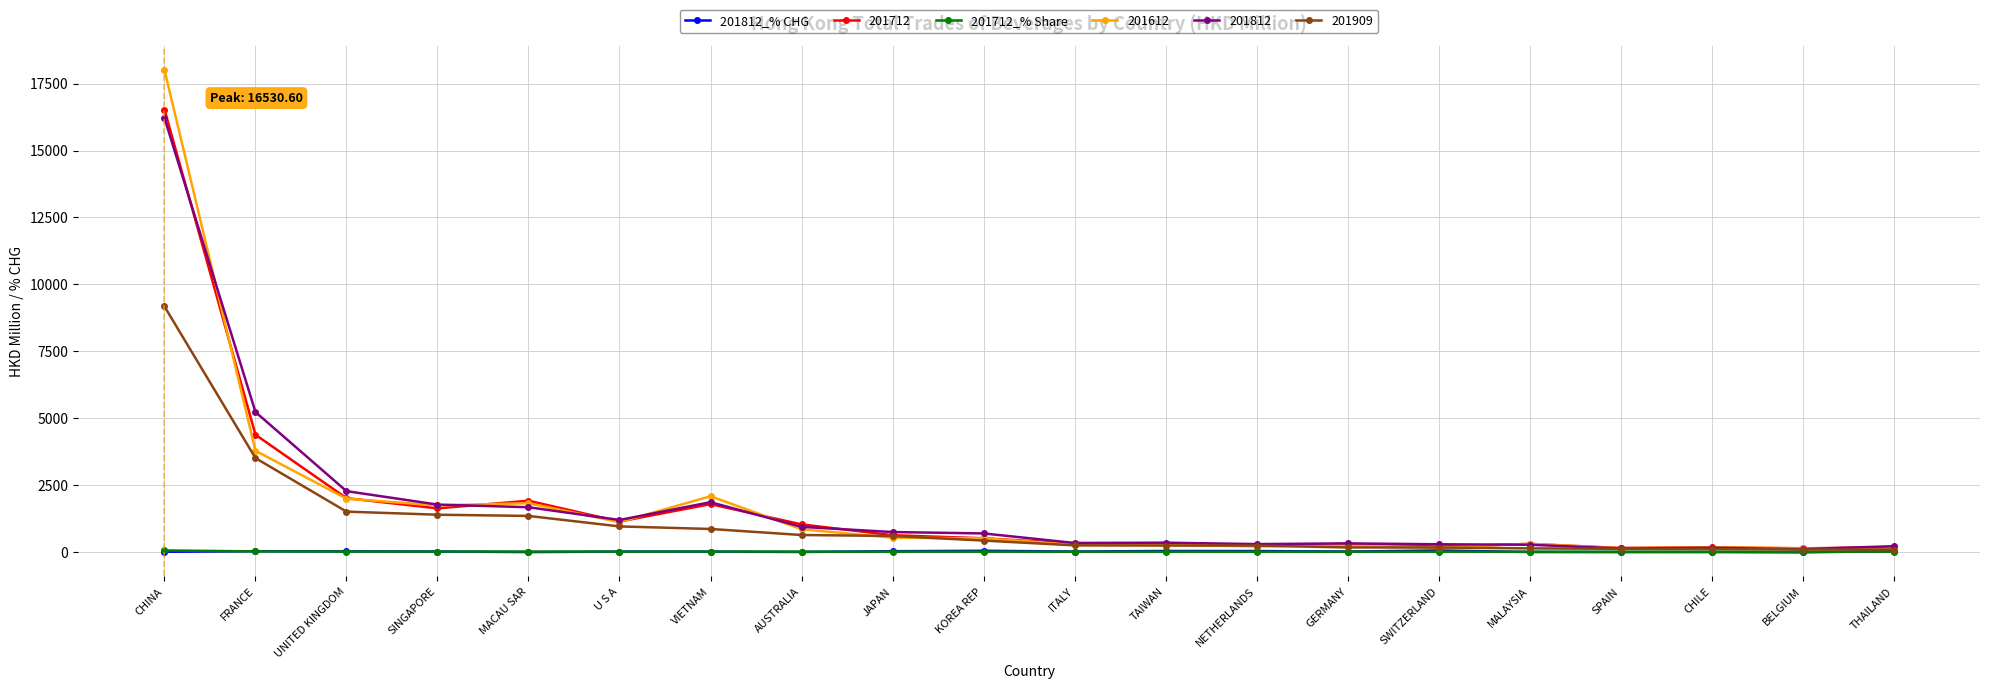

At which category is the sum across all series the highest?

CHINA